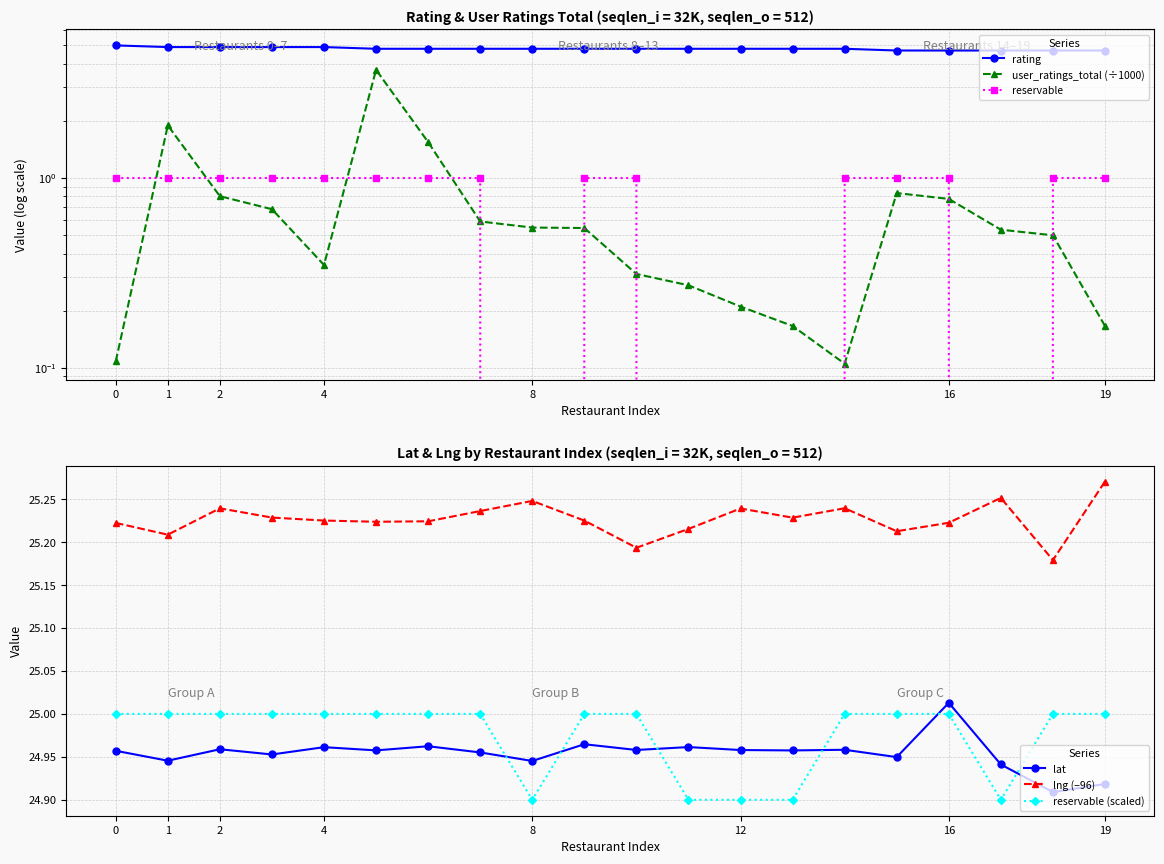

At which category does user_ratings_total (÷1000) reach its first local peak?

1